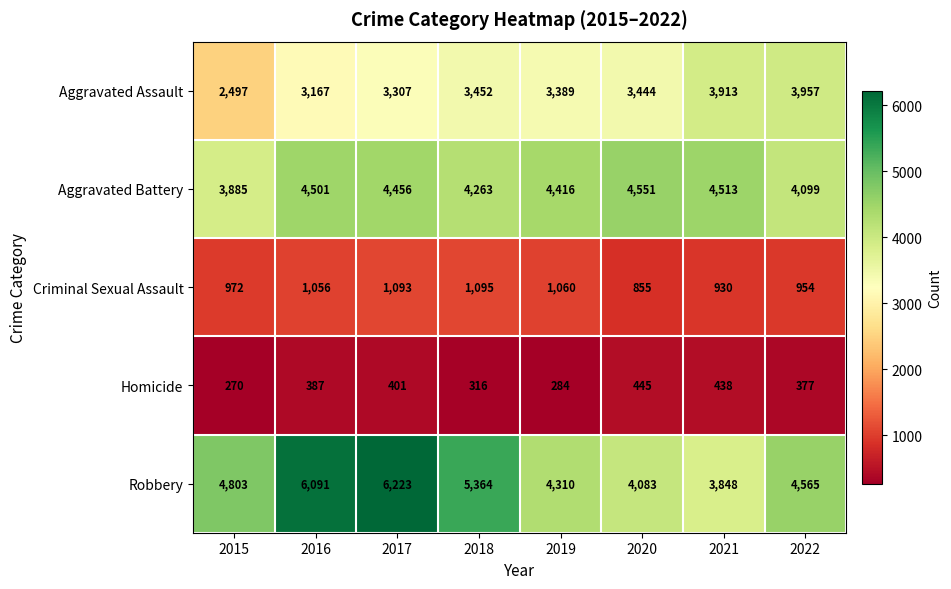

Count the number of data series in this chart.

5